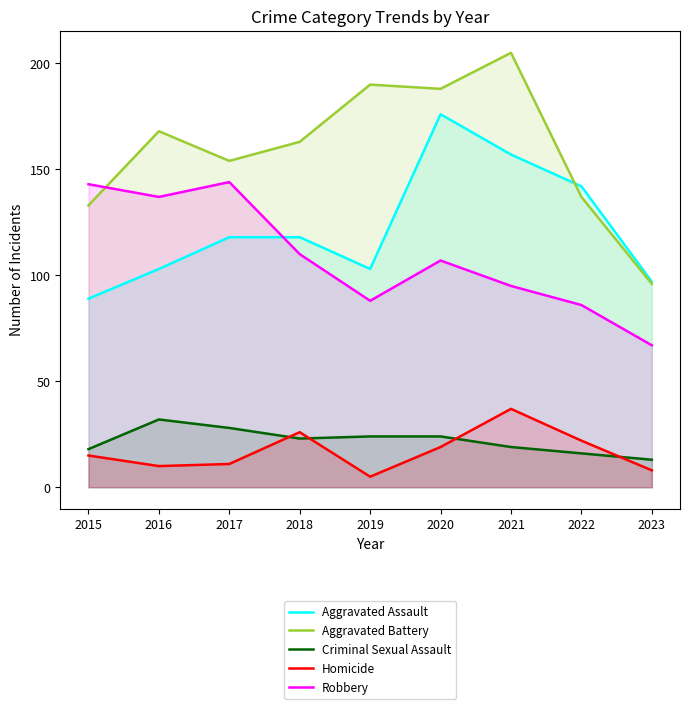

Is the value of Aggravated Battery at 2020 greater than the value of Homicide at 2022?

Yes